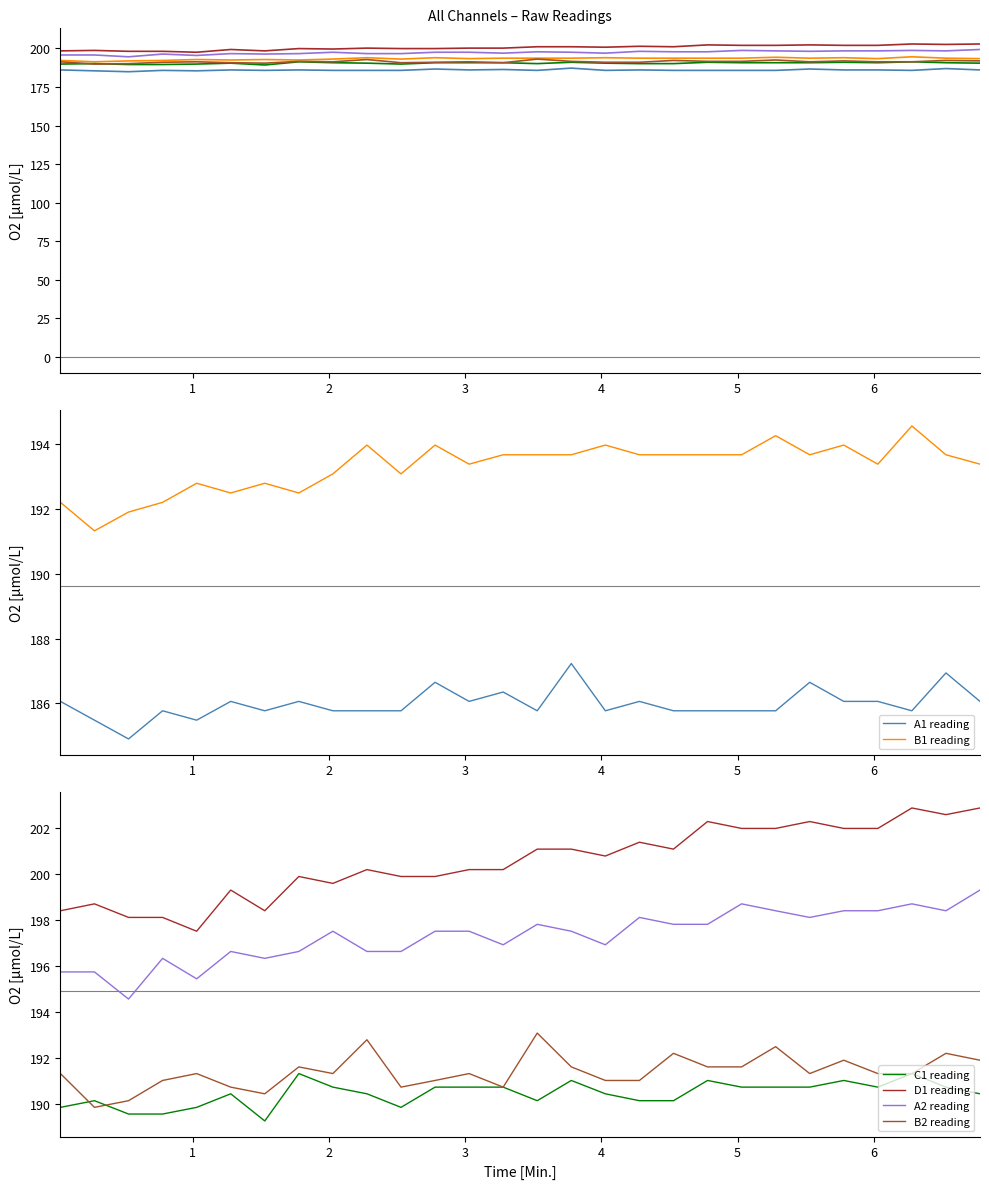

True or false: B2 has a value of 191.3 at 0.03.

True